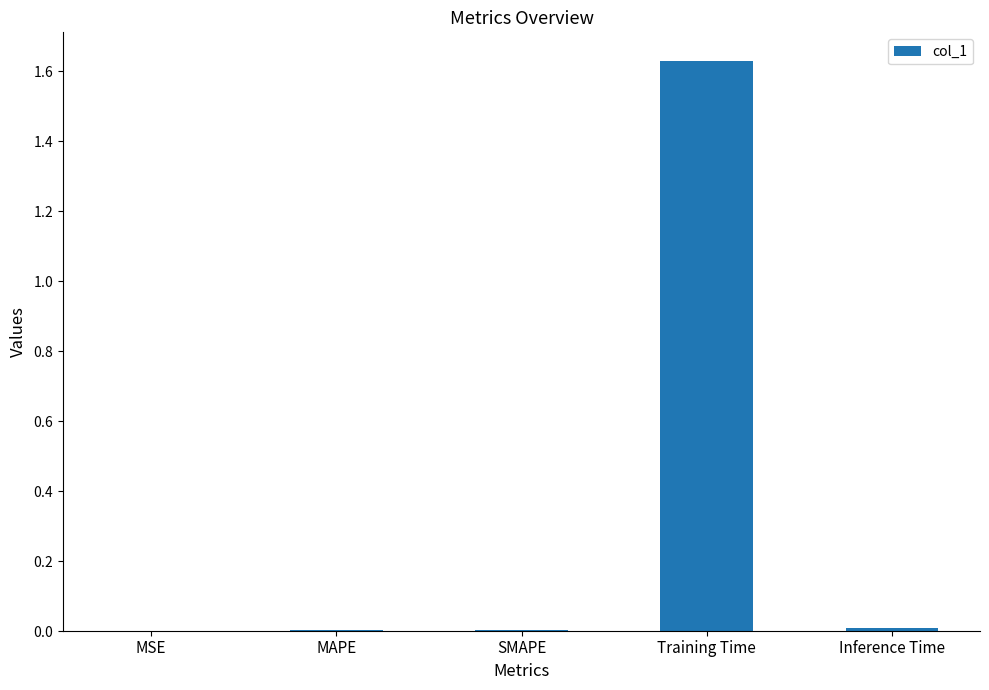

How many distinct data groups are displayed?

1